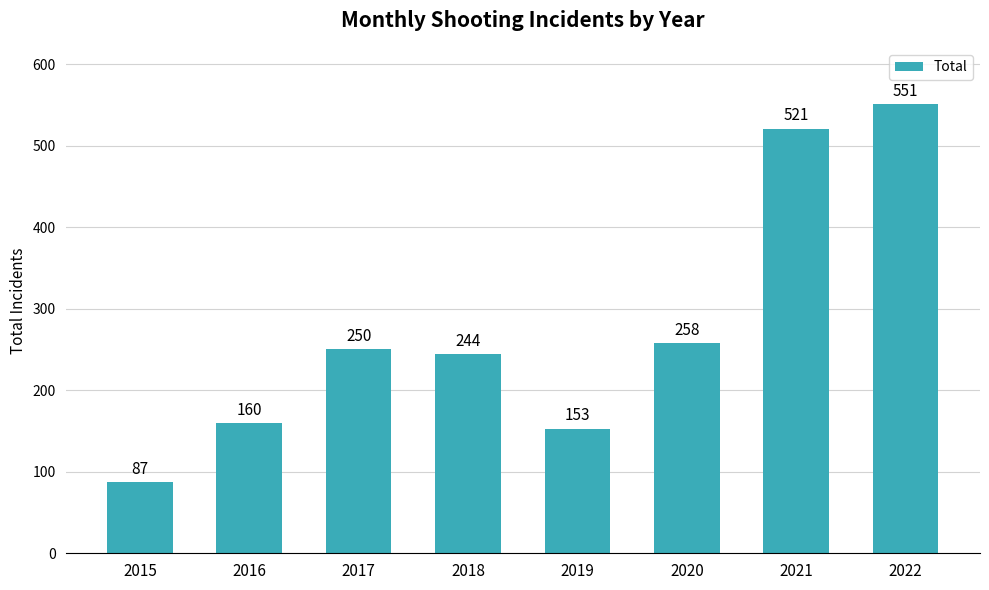

What is the ratio of the value at 2019 to the value at 2017?

0.6